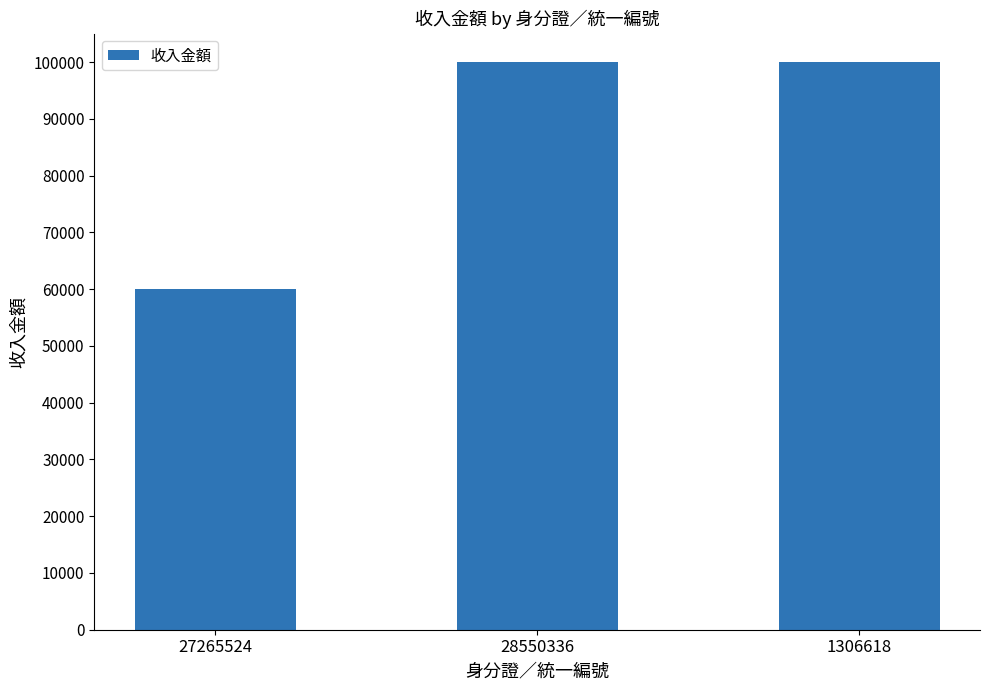

How many distinct data groups are displayed?

1